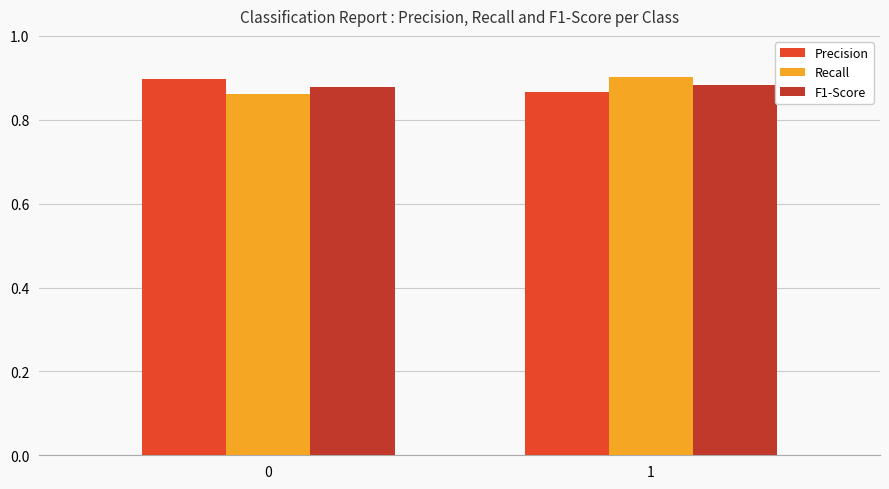

What is the total value across all series at 1?

2.7